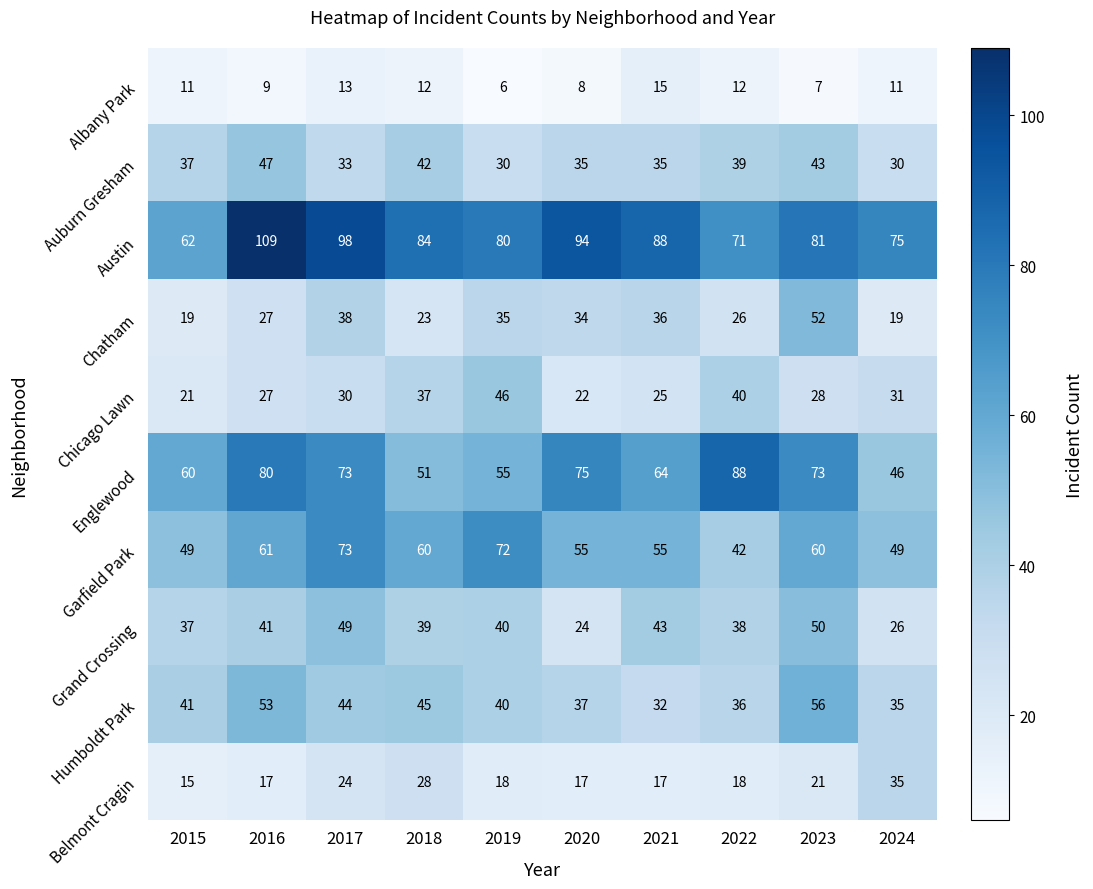

List the labels in order of Humboldt Park value, largest first.

2023, 2016, 2018, 2017, 2015, 2019, 2020, 2022, 2024, 2021